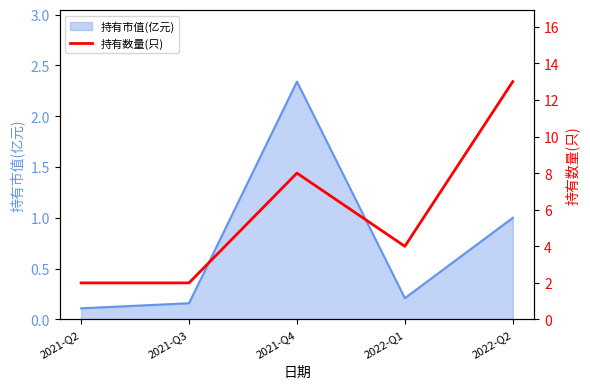

The 持有市值(亿元) series shows 0.2 at 2022-Q1. True or false?

True